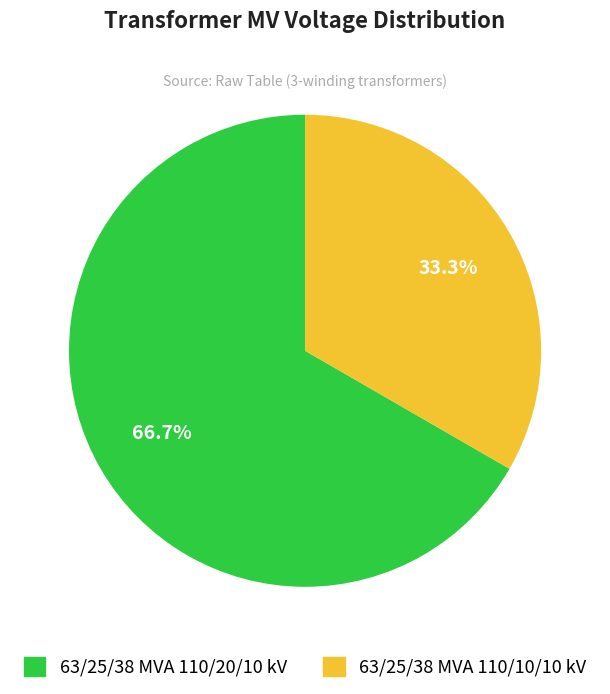

Which category has the smallest portion of the pie?

63/25/38 MVA 110/10/10 kV